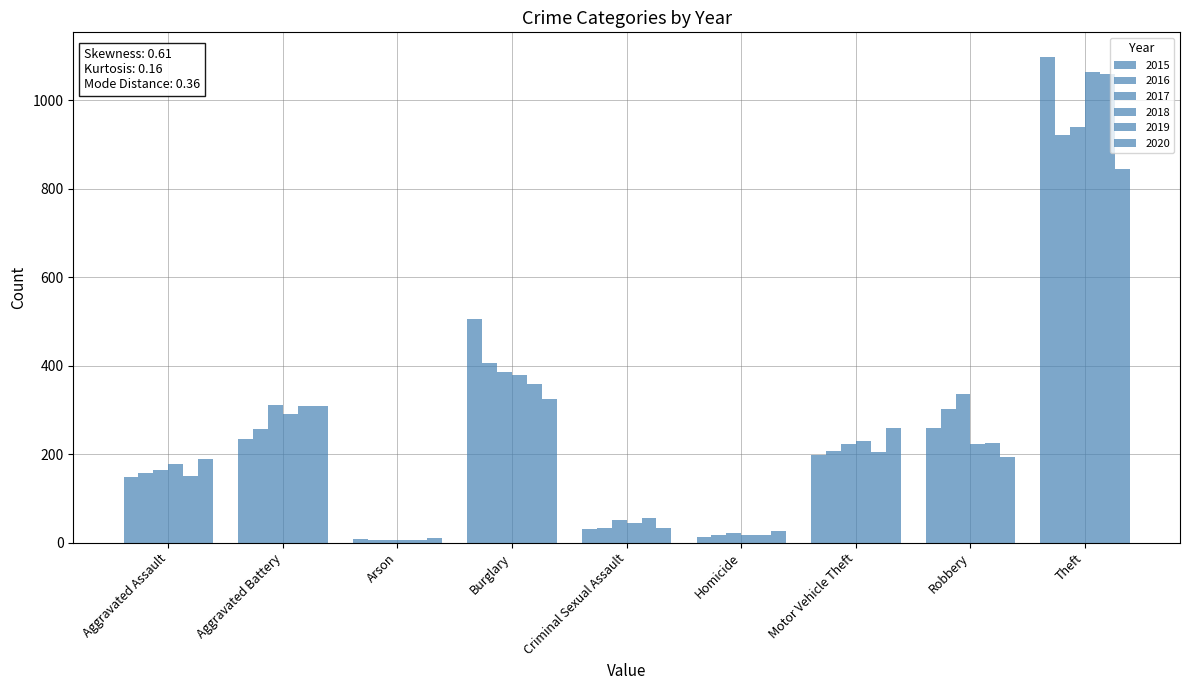

What is the sum of all 2019 values?

2386